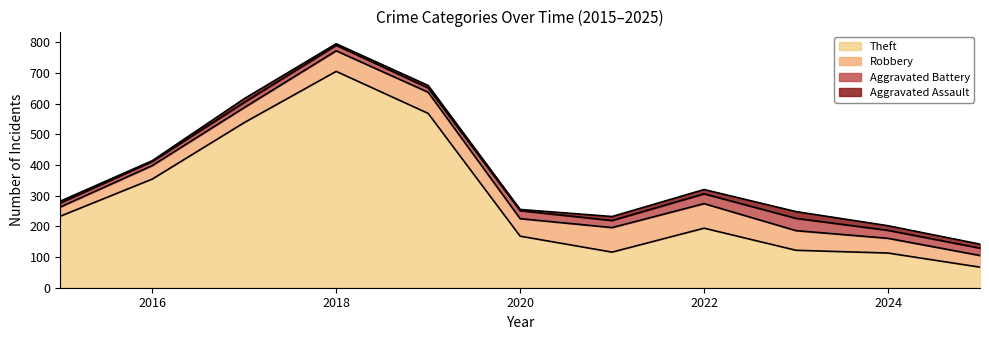

True or false: Robbery and Aggravated Battery intersect in this chart.

False